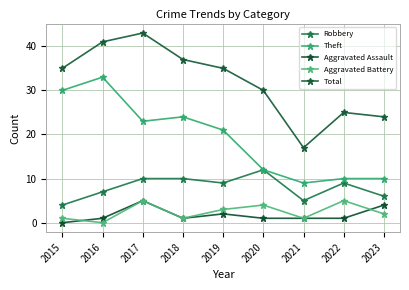

What is the value of the Robbery point at the 8th from the left?

9